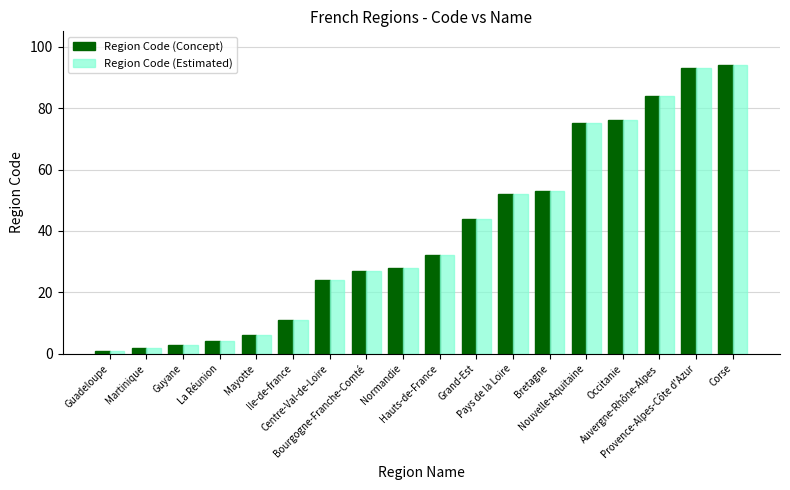

At which label is Region Code (Estimated) closest to 47?

Grand-Est